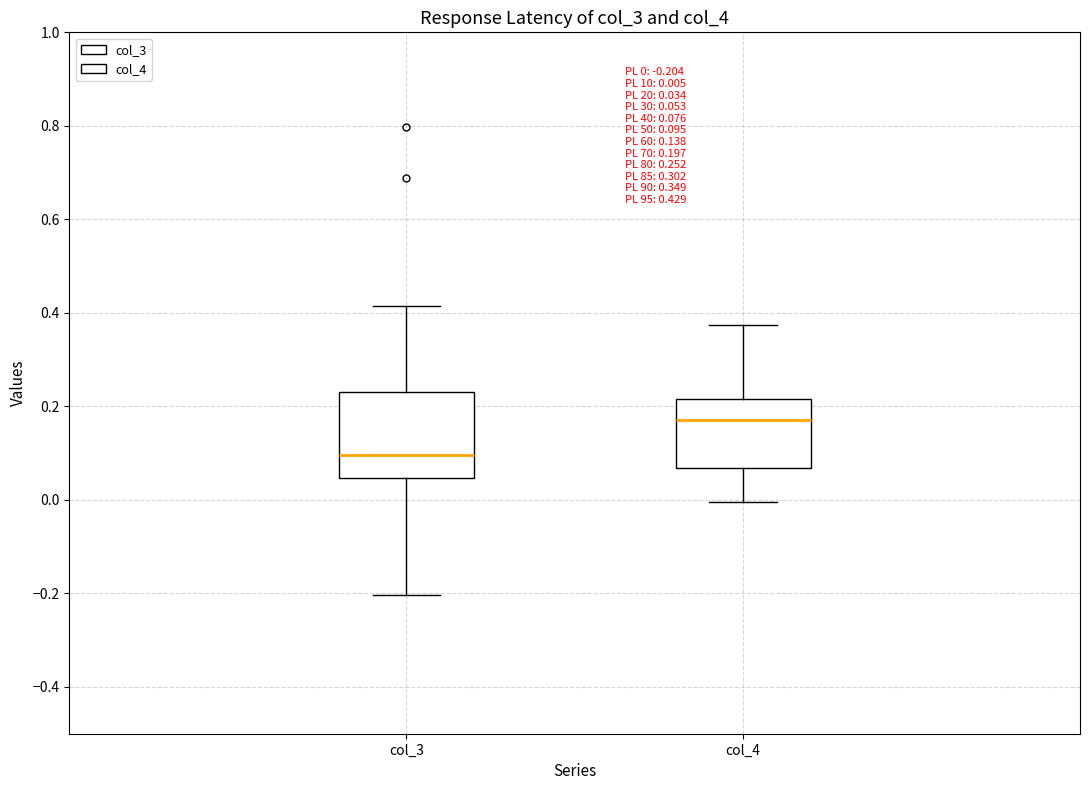

Comparing the boxes themselves (not the whiskers), which one is the tallest?

col_3